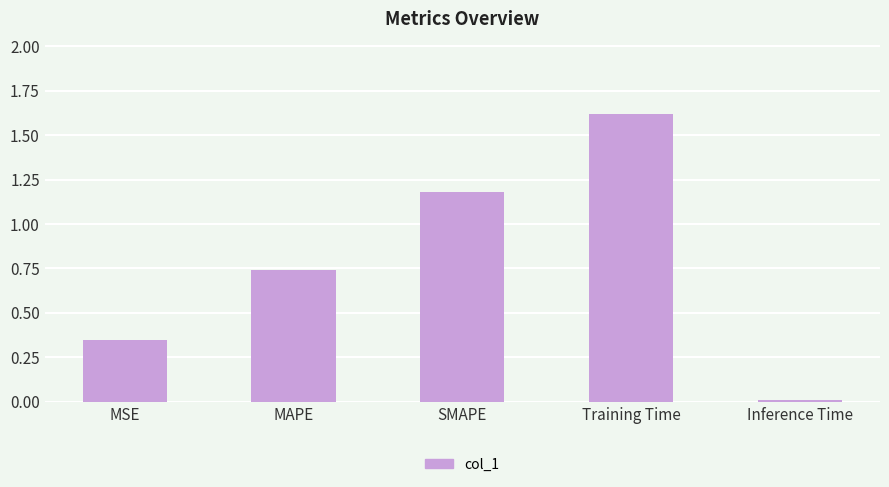

What is the sum of all values?

3.9